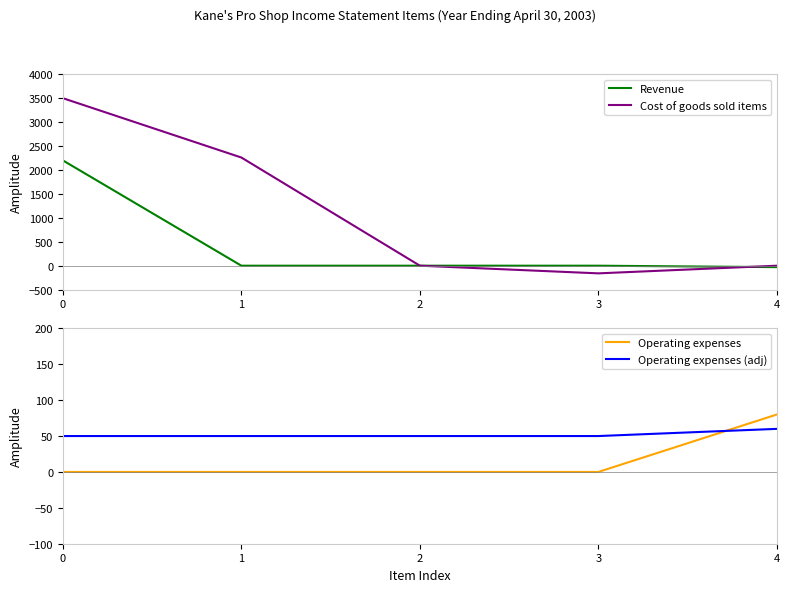

The value of Operating expenses at 1 is 0. True or false?

True